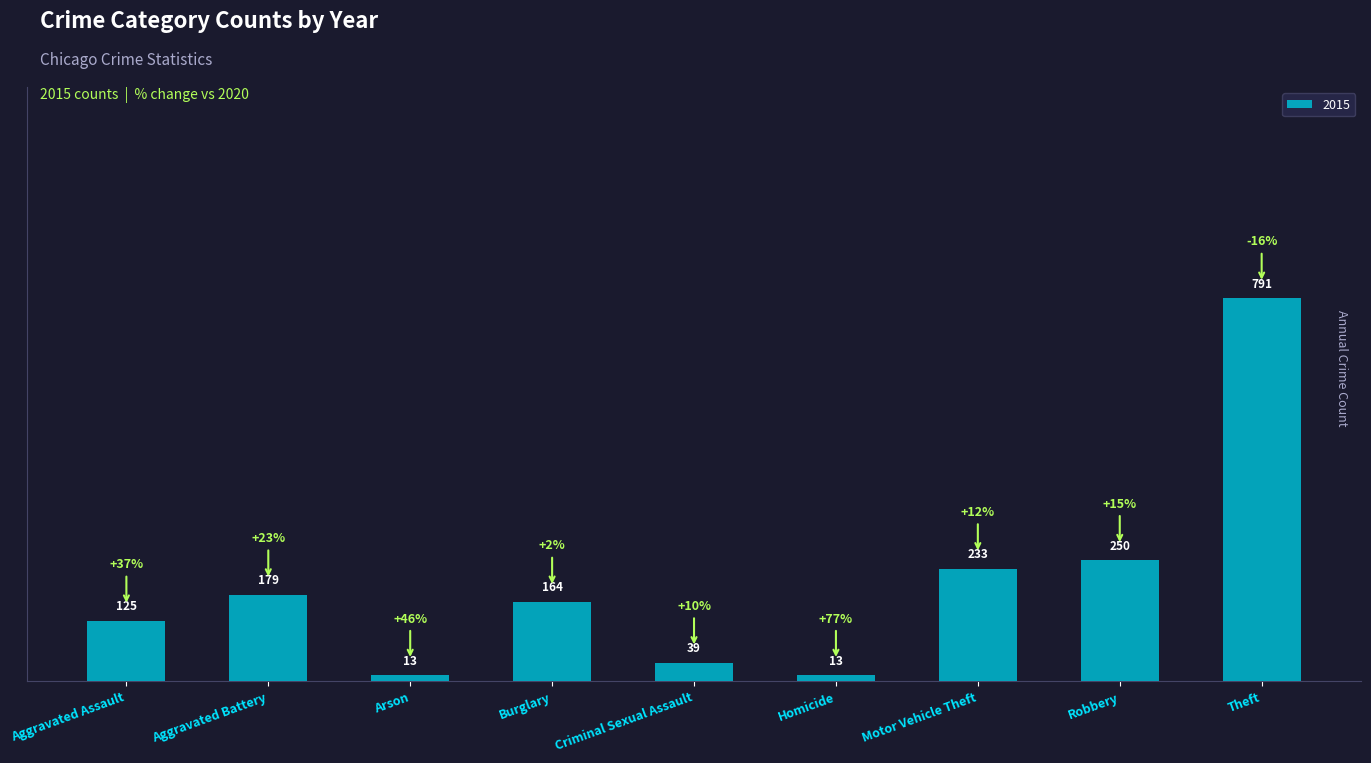

What is the maximum value shown in the chart?

791